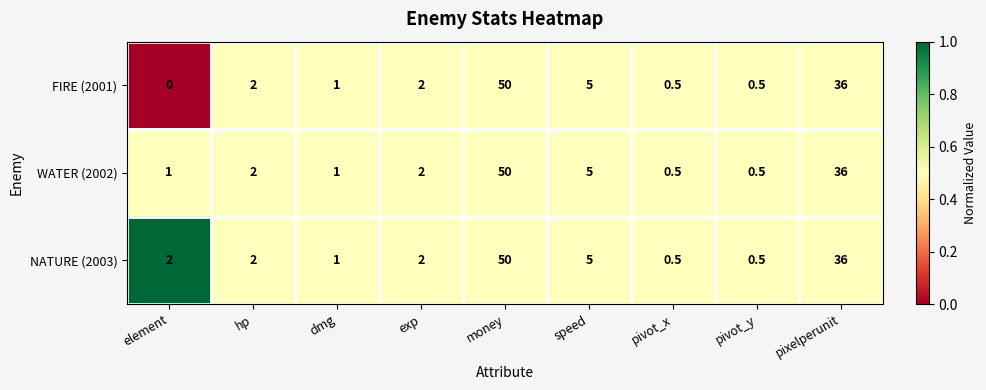

Which category has the highest value across all series?

money